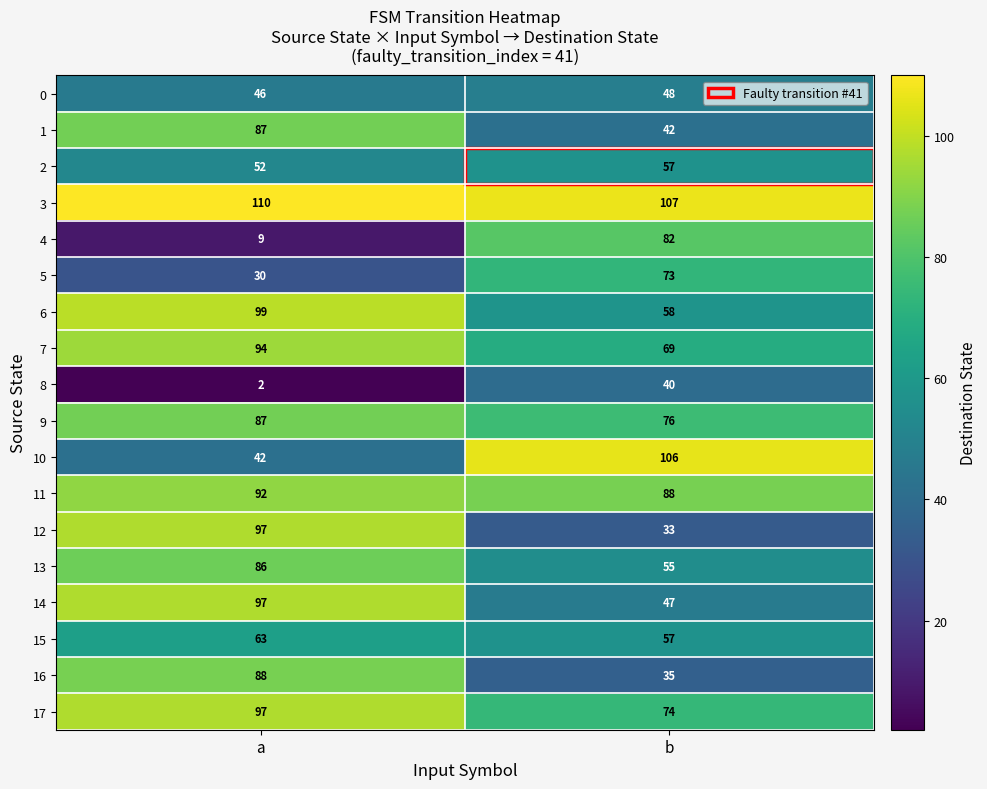

At which category is the sum across all series the highest?

a